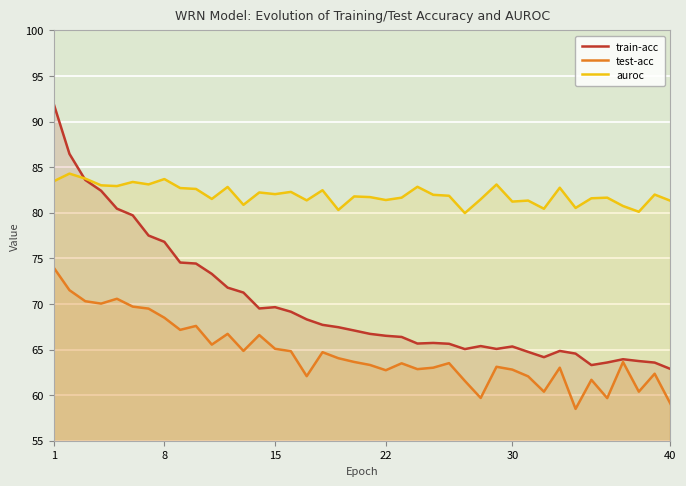

How many distinct data groups are displayed?

3